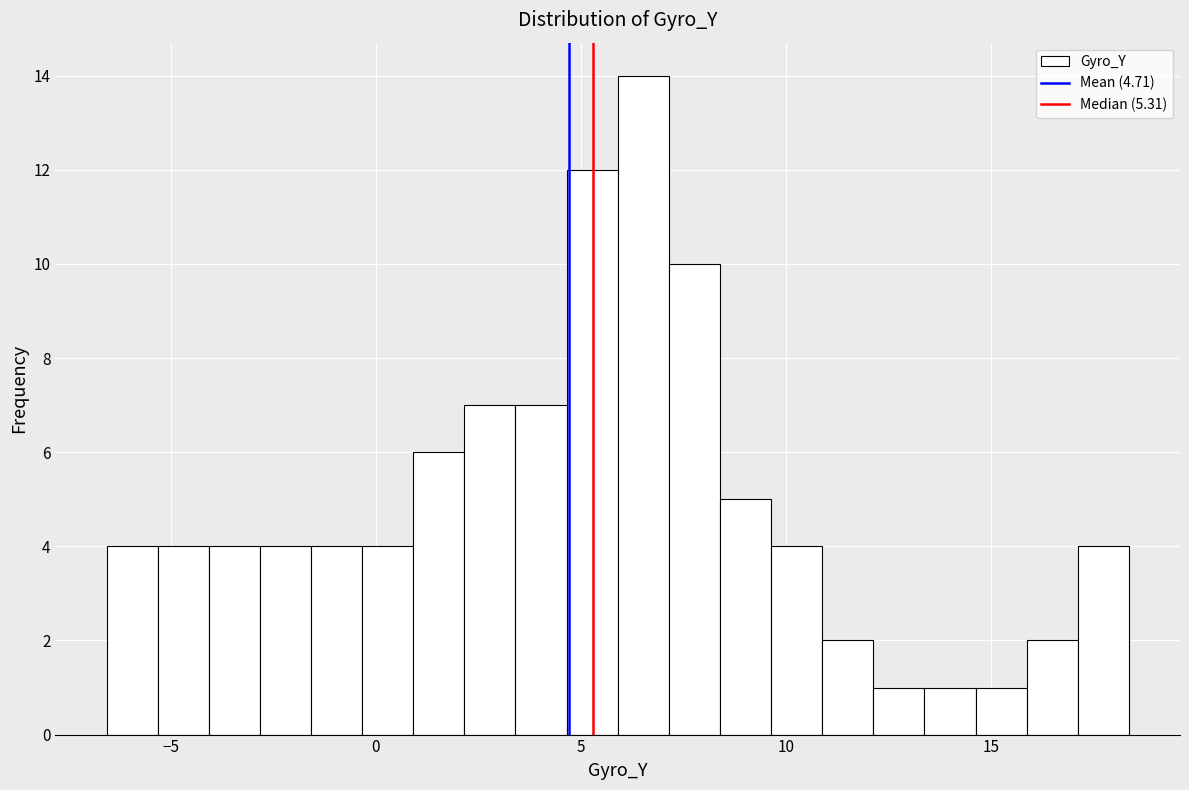

Read against the x-axis, roughly where is the centre of the tallest bar?

6.5